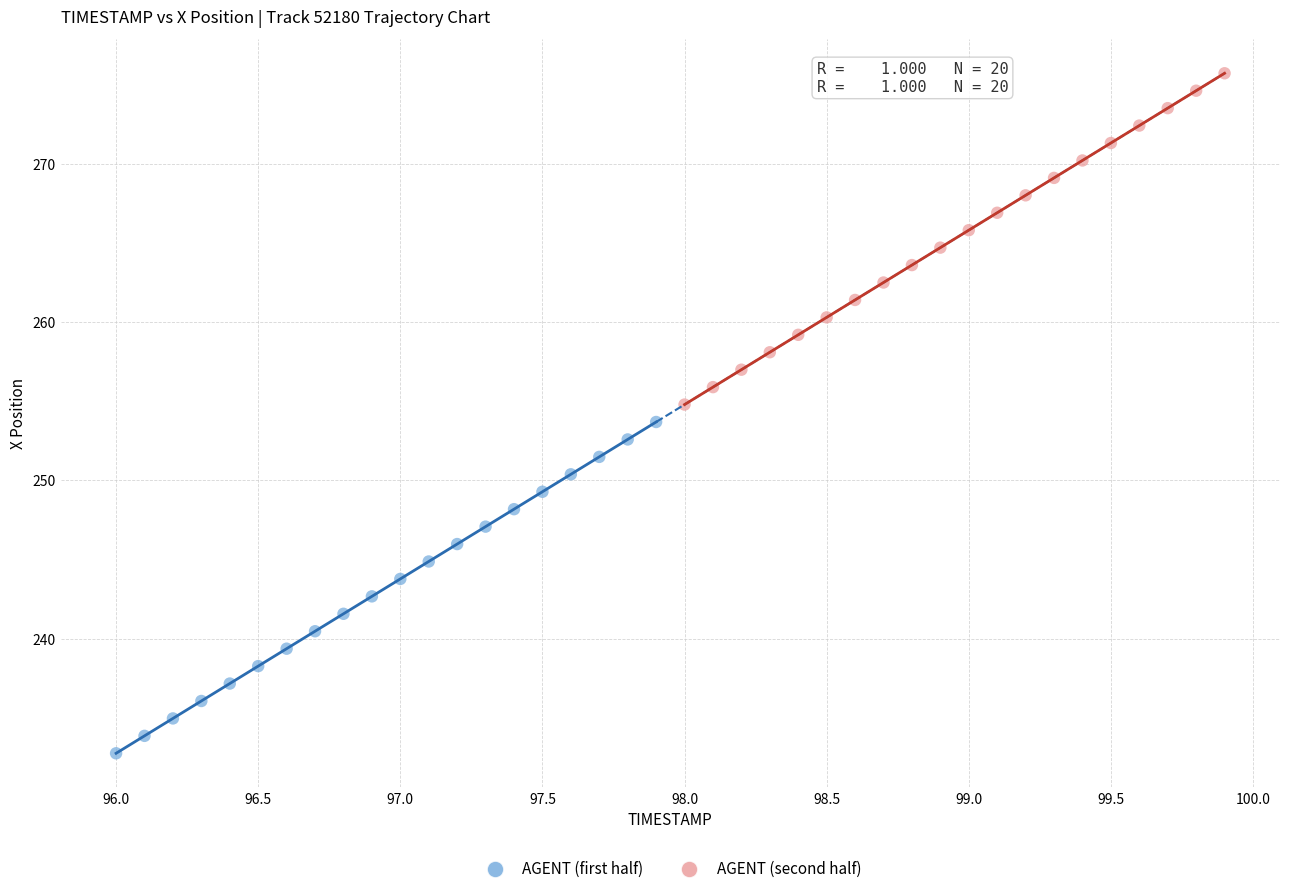

What are all the series names shown in the legend?

AGENT (first half), AGENT (second half)